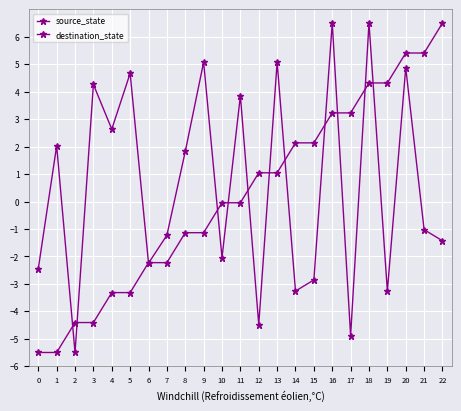

What is the sum of the destination_state values at 21 and 14?

-4.3